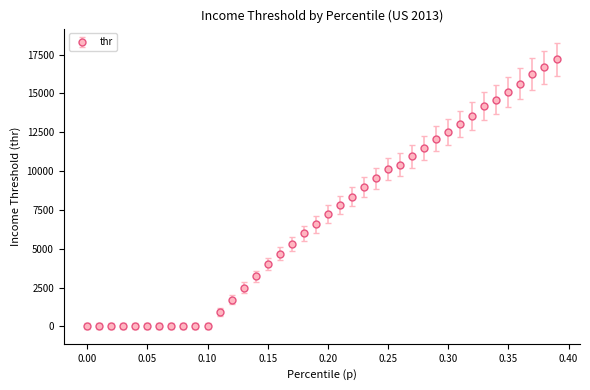

What is the average value?

7015.7